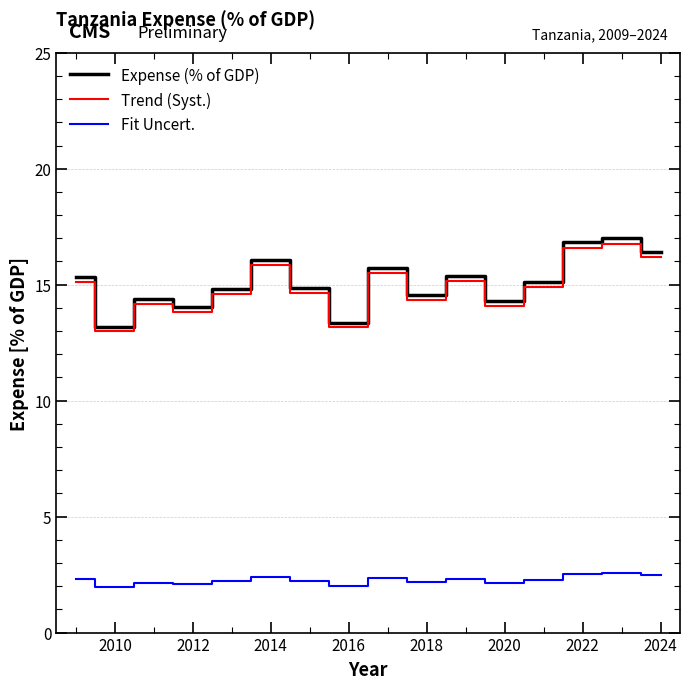

True or false: Fit Uncert. and Expense (% of GDP) cross at least once.

False